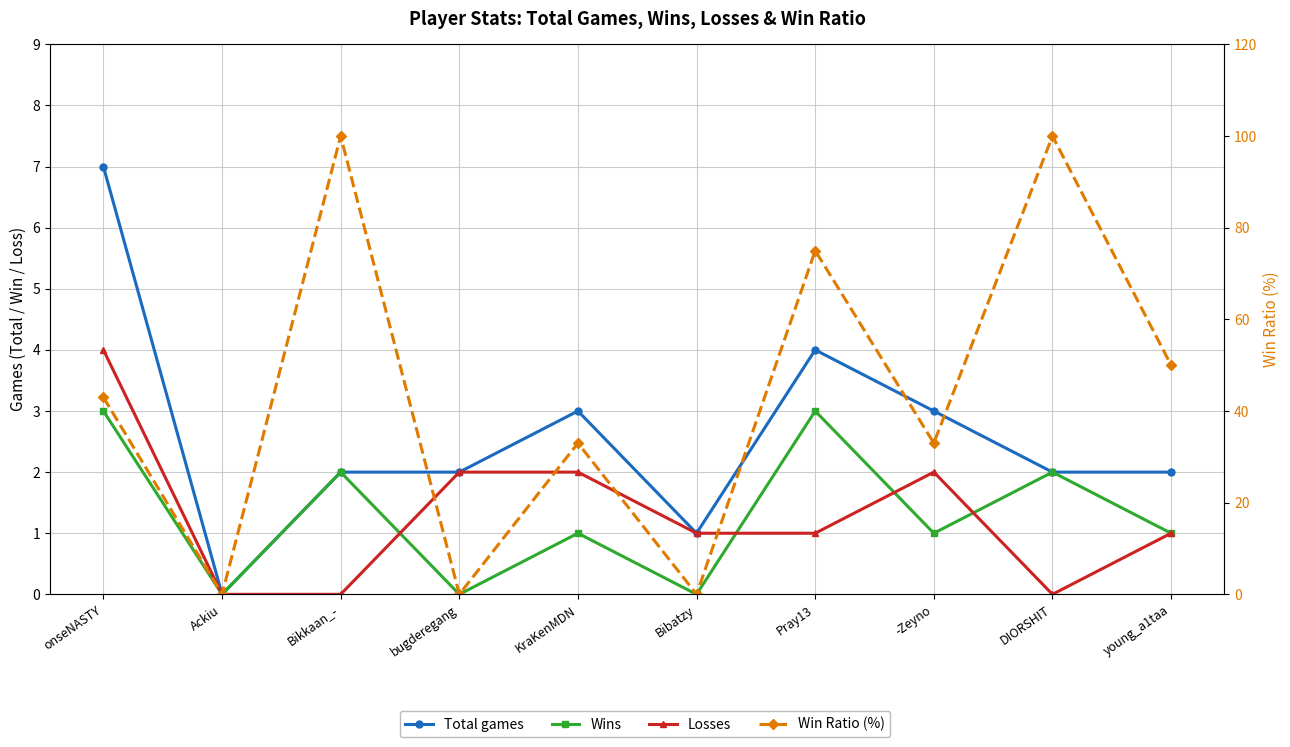

At bugderegang, list the series in order from smallest to largest.

Win, Ratio (%), Total, Loss